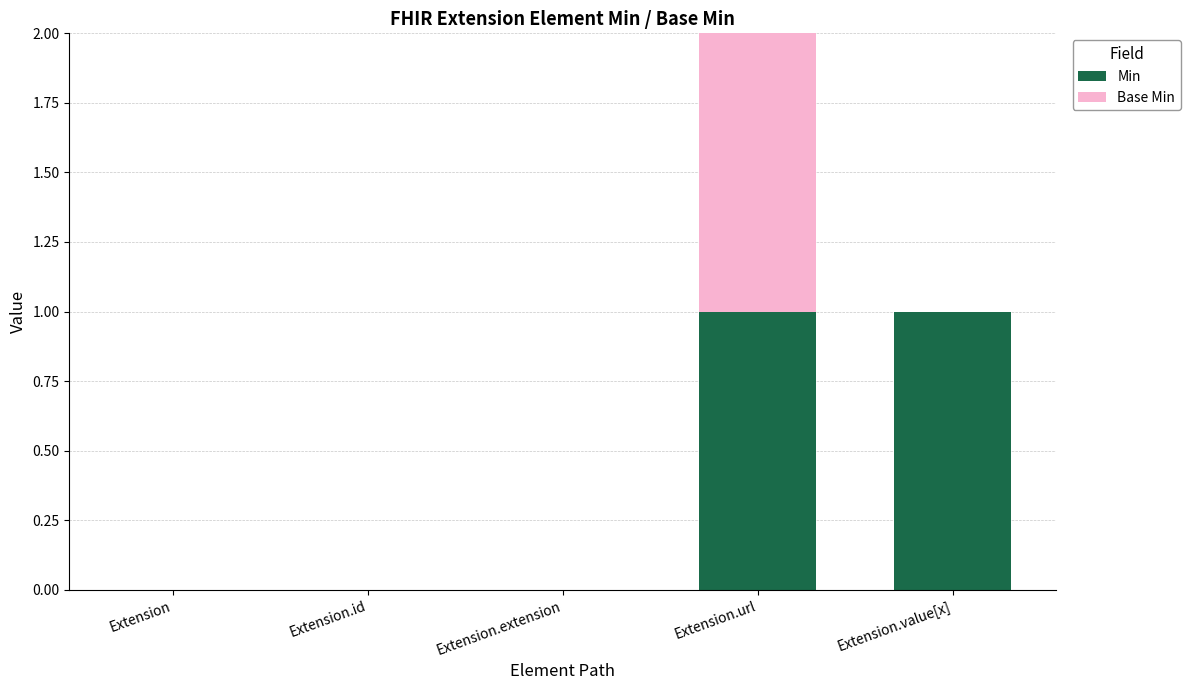

Is it true that Min equals -1 at Extension.id?

False